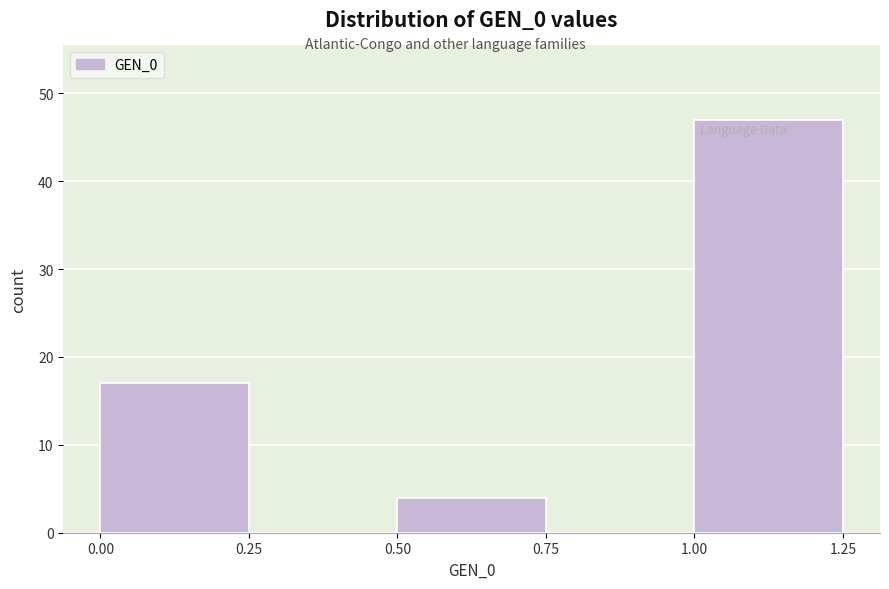

Reading left to right, transcribe this chart: for each bar, give the range it covers on the x-axis and its height. The values are not printed on the chart, so give them approximately, as read against the axis.

0.00 to 0.25: 17
0.25 to 0.50: 0
0.50 to 0.75: 4
0.75 to 1.00: 0
1.00 to 1.25: 47